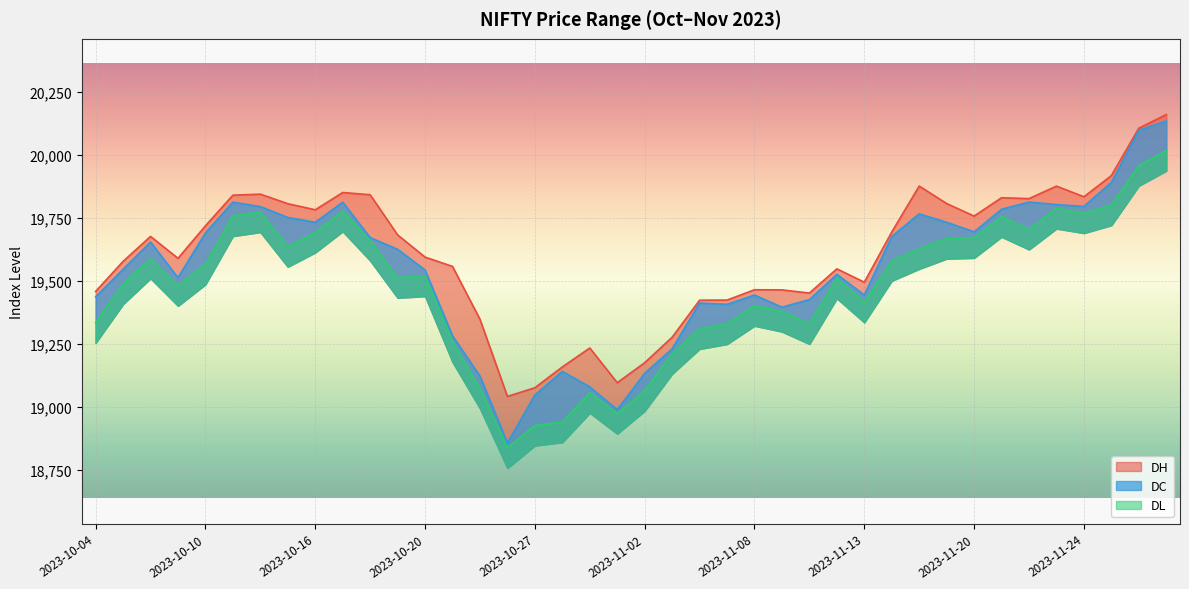

What is the maximum value for DC?

20133.2